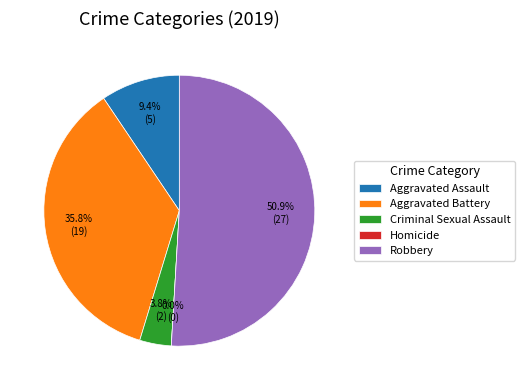

To the nearest percent, what is the average slice percentage?

20%